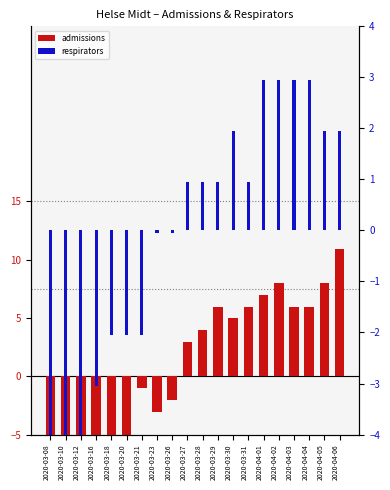

Reading left to right, what are all the values shown in this chart?

admissions: 2020-03-08=-14.1	2020-03-10=-13.1	2020-03-12=-12.1	2020-03-16=-11.1	2020-03-18=-8.1	2020-03-20=-5.1	2020-03-21=-1.1	2020-03-23=-3.1	2020-03-26=-2.1	2020-03-27=2.9	2020-03-28=3.9	2020-03-29=5.9	2020-03-30=4.9	2020-03-31=5.9	2020-04-01=6.9	2020-04-02=7.9	2020-04-03=5.9	2020-04-04=5.9	2020-04-05=7.9	2020-04-06=10.9
respirators: 2020-03-08=-4.0	2020-03-10=-4.0	2020-03-12=-4.0	2020-03-16=-3.0	2020-03-18=-2.0	2020-03-20=-2.0	2020-03-21=-2.0	2020-03-23=-0.0	2020-03-26=-0.0	2020-03-27=1.0	2020-03-28=1.0	2020-03-29=1.0	2020-03-30=2.0	2020-03-31=1.0	2020-04-01=3.0	2020-04-02=3.0	2020-04-03=3.0	2020-04-04=3.0	2020-04-05=2.0	2020-04-06=2.0